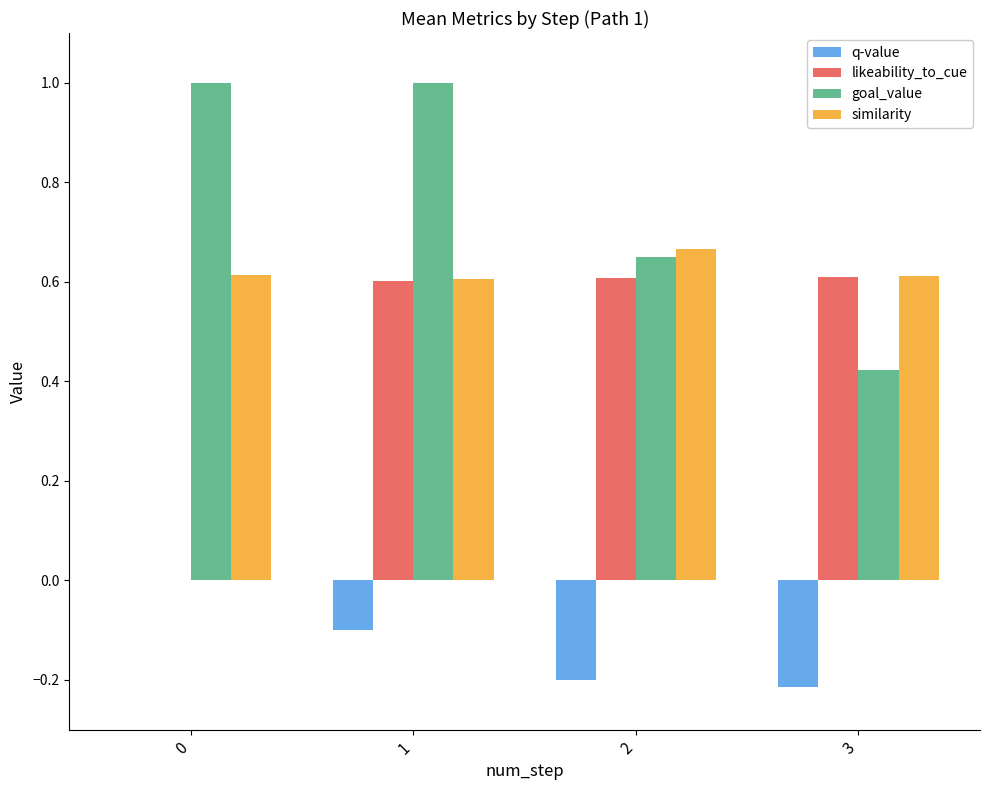

What is the sum of the similarity values at 0 and 2?

1.3